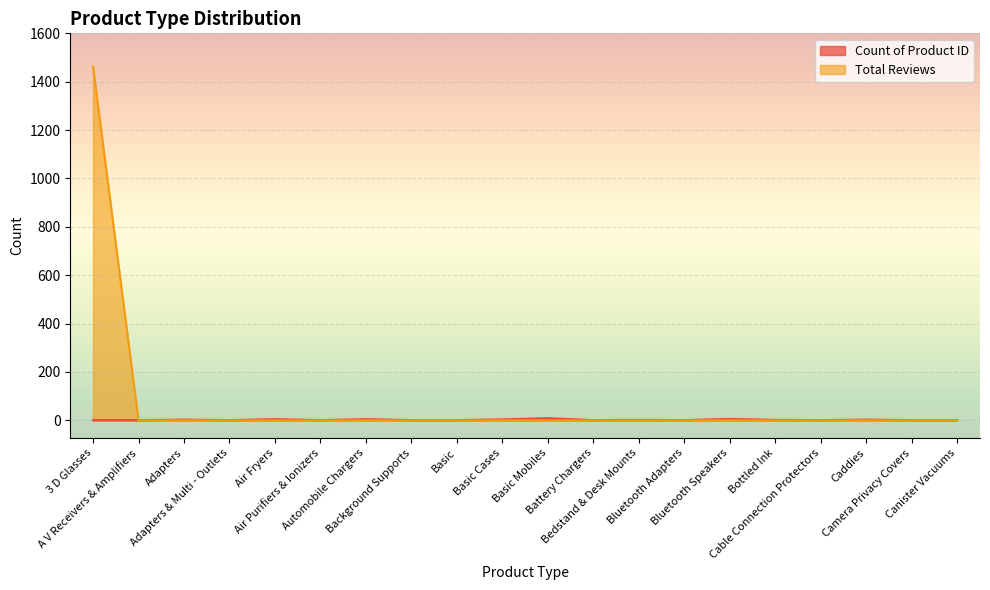

Reading left to right, transcribe all the data shown in this chart.

Count of Product ID: 3 D Glasses=1	A V Receivers & Amplifiers=1	Adapters=3	Adapters & Multi - Outlets=1	Air Fryers=5	Air Purifiers & Ionizers=1	Automobile Chargers=5	Background Supports=1	Basic=1	Basic Cases=4	Basic Mobiles=9	Battery Chargers=1	Bedstand & Desk Mounts=2	Bluetooth Adapters=1	Bluetooth Speakers=6	Bottled Ink=2	Cable Connection Protectors=1	Caddies=3	Camera Privacy Covers=1	Canister Vacuums=1
Total Reviews: 3 D Glasses=1462	A V Receivers & Amplifiers=0	Adapters=0	Adapters & Multi - Outlets=0	Air Fryers=0	Air Purifiers & Ionizers=0	Automobile Chargers=0	Background Supports=0	Basic=0	Basic Cases=0	Basic Mobiles=0	Battery Chargers=0	Bedstand & Desk Mounts=0	Bluetooth Adapters=0	Bluetooth Speakers=0	Bottled Ink=0	Cable Connection Protectors=0	Caddies=0	Camera Privacy Covers=0	Canister Vacuums=0